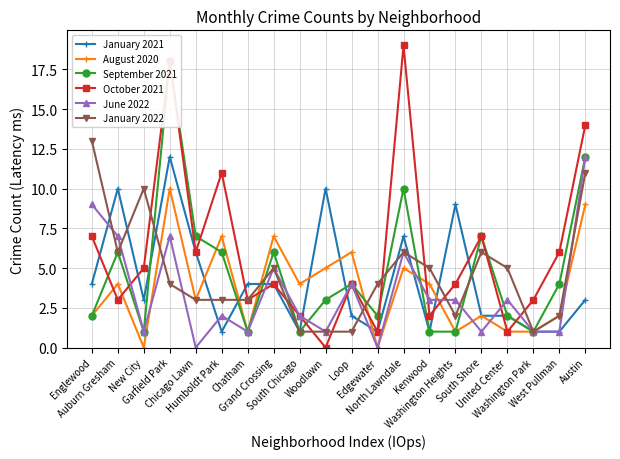

Which category has the highest value across all series?

North Lawndale